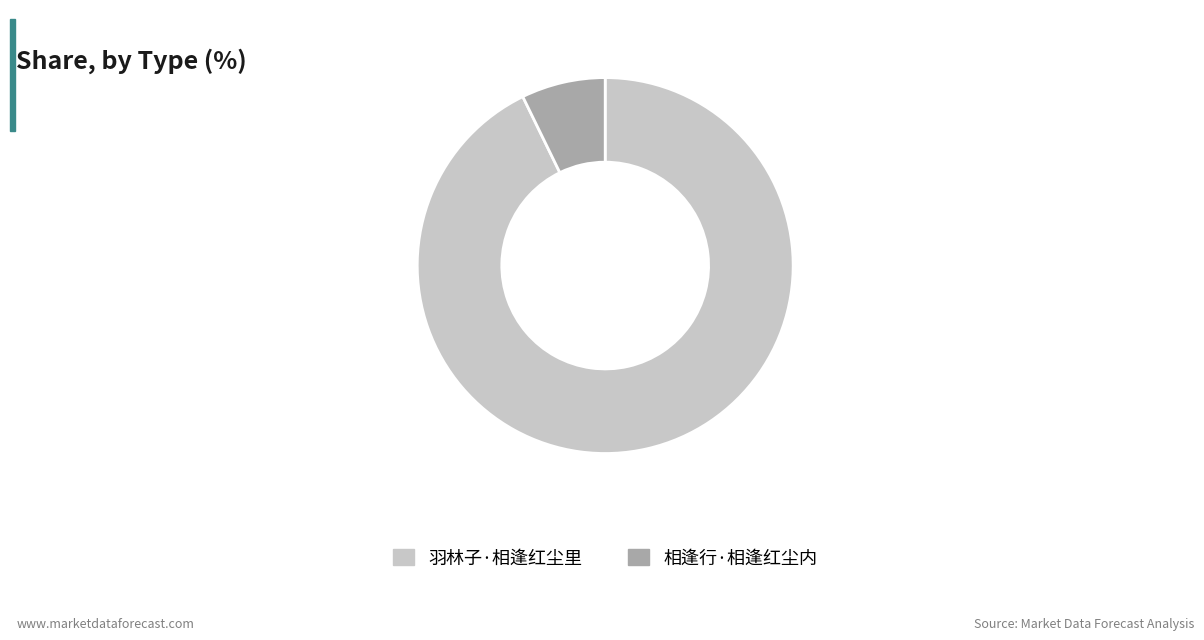

Which category has the biggest portion of the pie?

羽林子·相逢红尘里